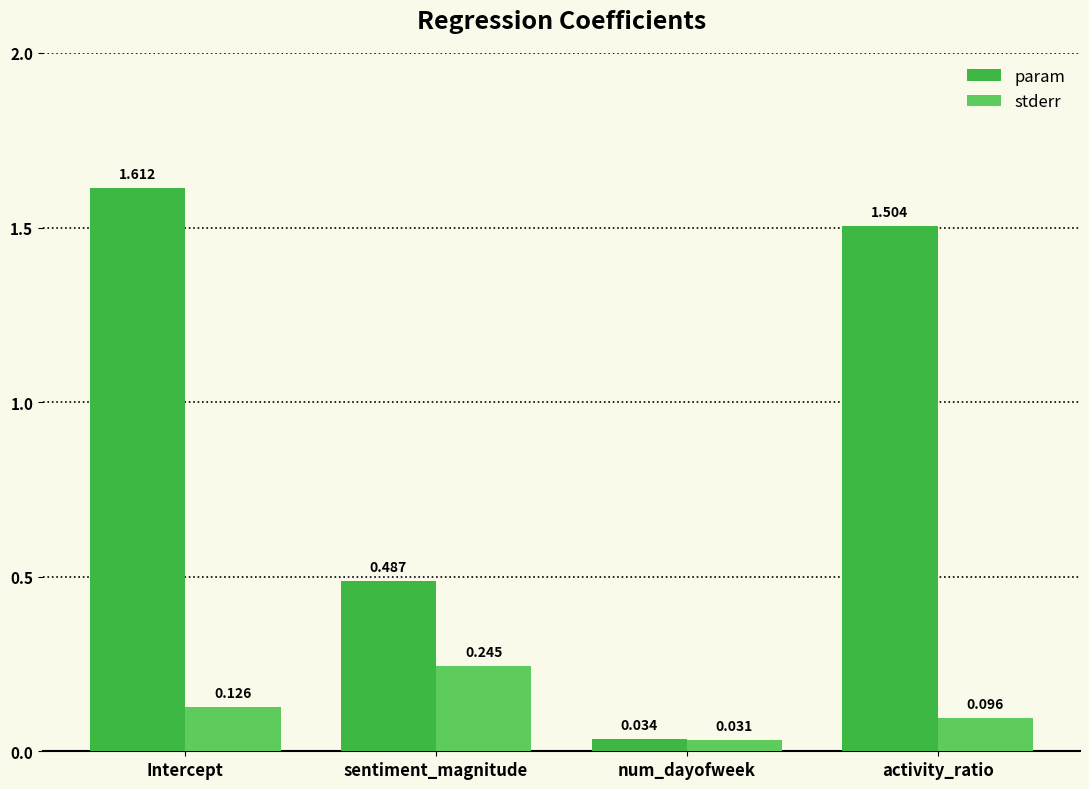

How many values in the param series exceed 1?

2